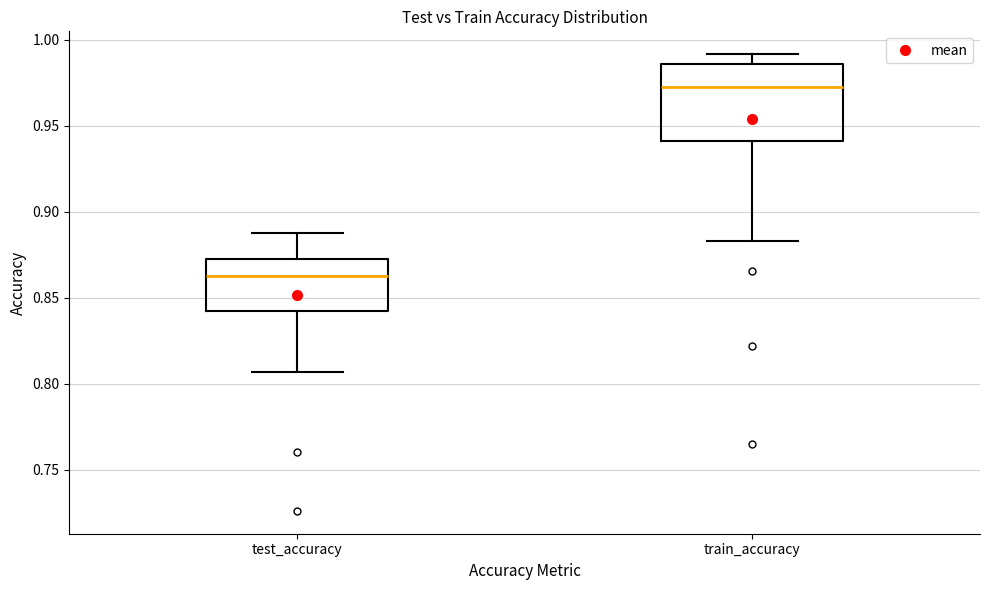

Reading left to right, read every box against the y-axis: the position of its median line, the range the box covers, and the ends of its whiskers. The values are not printed on the chart, so give them approximately, as read against the axis.

test_accuracy: median 0.860, box 0.840 to 0.875, whiskers 0.805 to 0.890
train_accuracy: median 0.970, box 0.940 to 0.985, whiskers 0.885 to 0.990